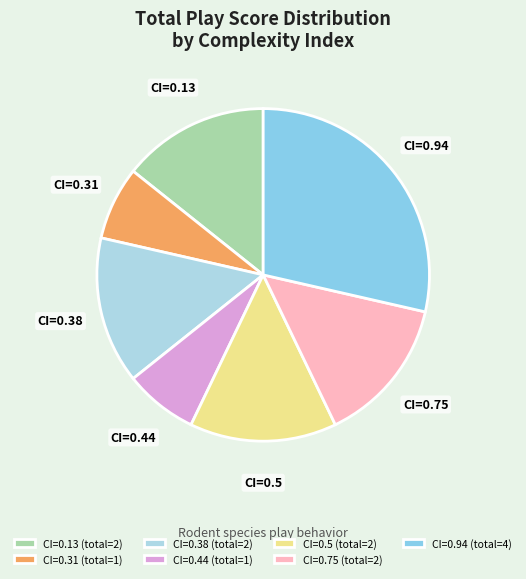

Between CI=0.75 and CI=0.94, which is larger?

CI=0.94